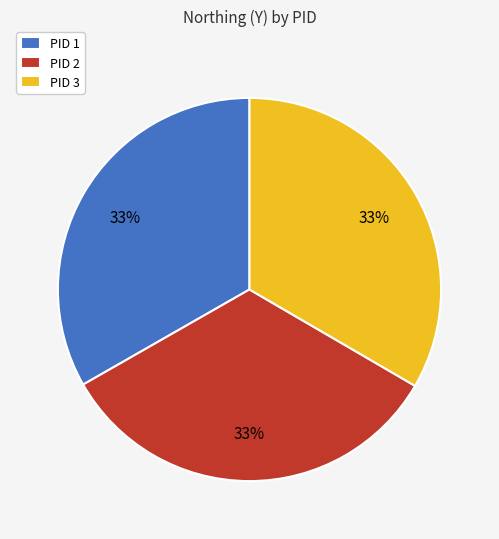

Does PID 1 account for over 50% of the chart?

No